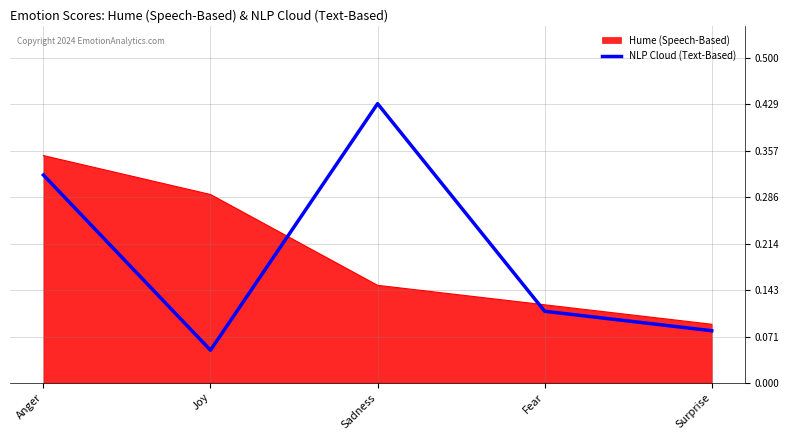

At which label does Hume (Speech-Based) reach its minimum?

Surprise